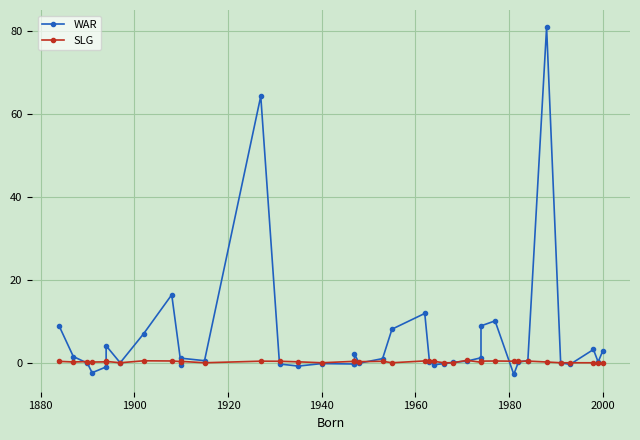

True or false: WAR has more than 1 points higher than both neighbors.

True